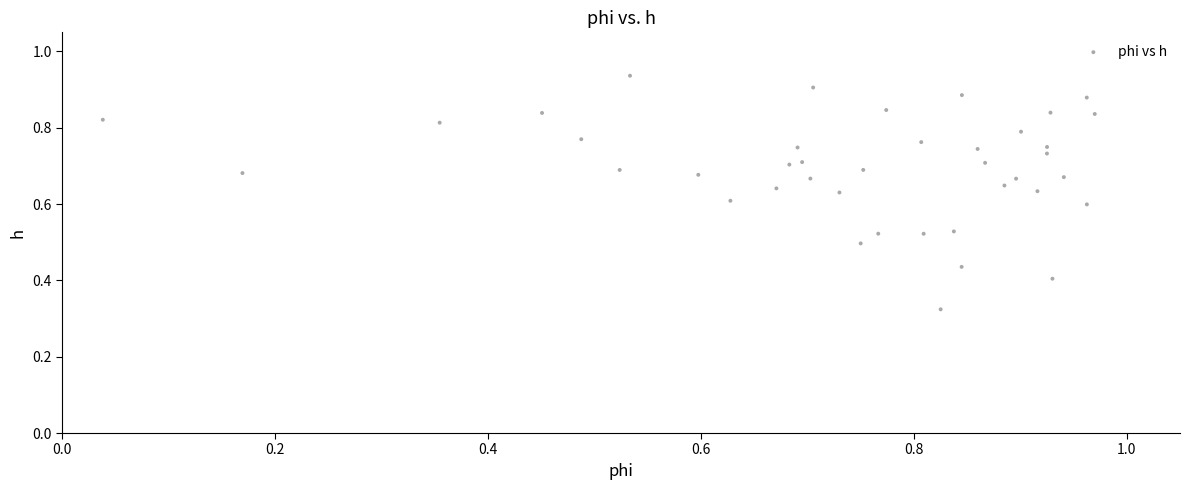

How many points are shown in the scatter plot?

40